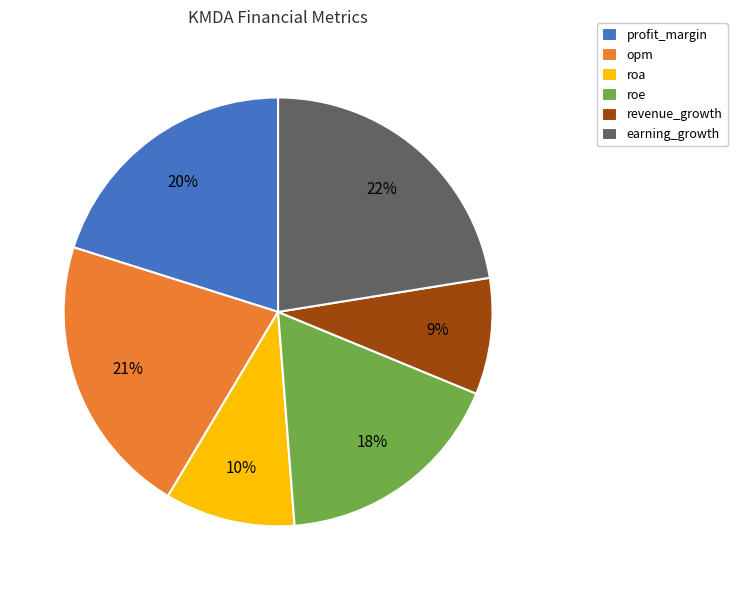

Count the number of slices in the pie.

6